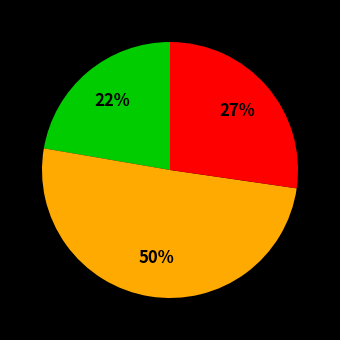

How many segments does this pie chart have?

3